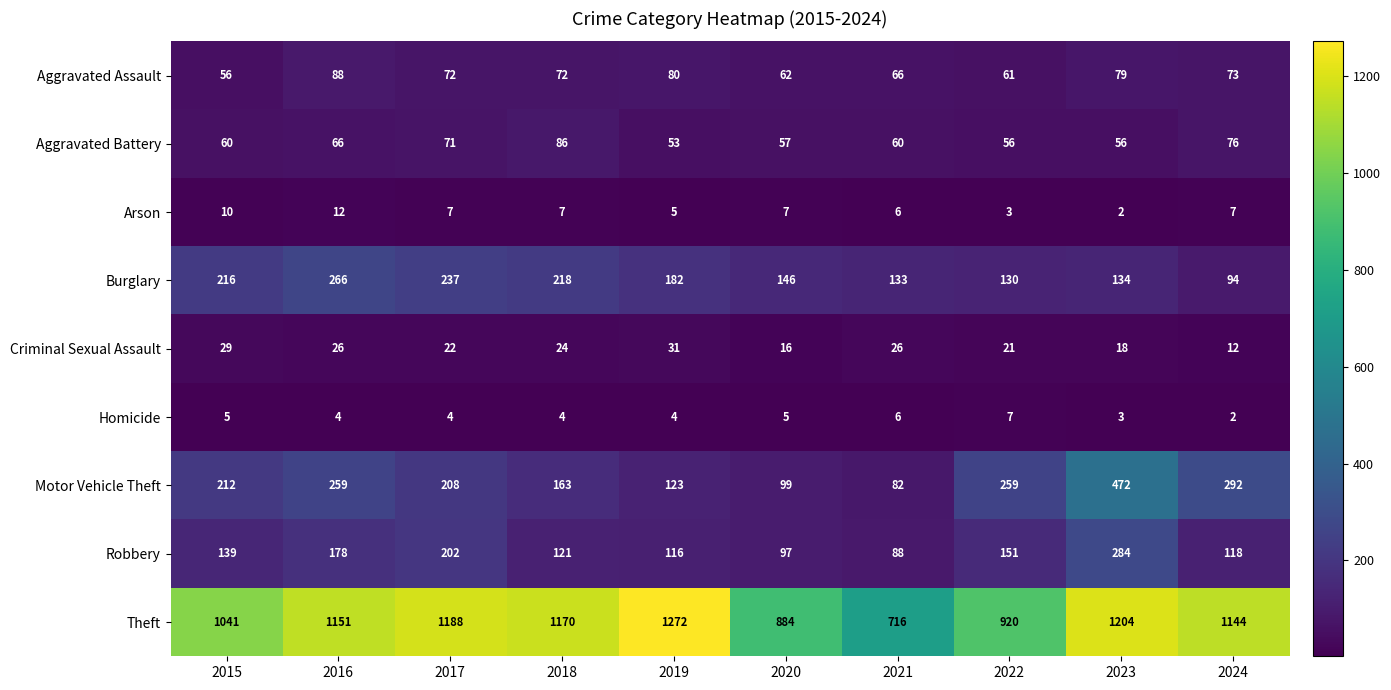

At which category is the sum across all series the highest?

2023